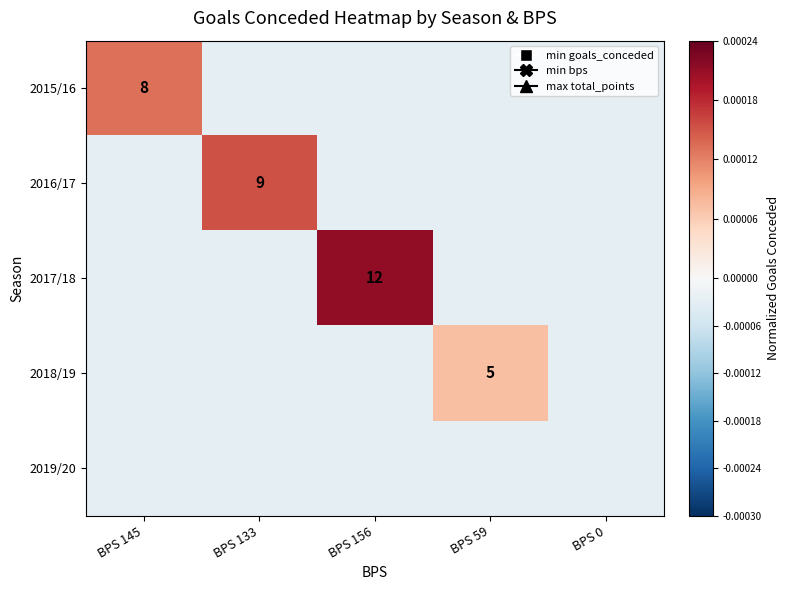

The value of 2018/19 at BPS 0 is -0.0. True or false?

False